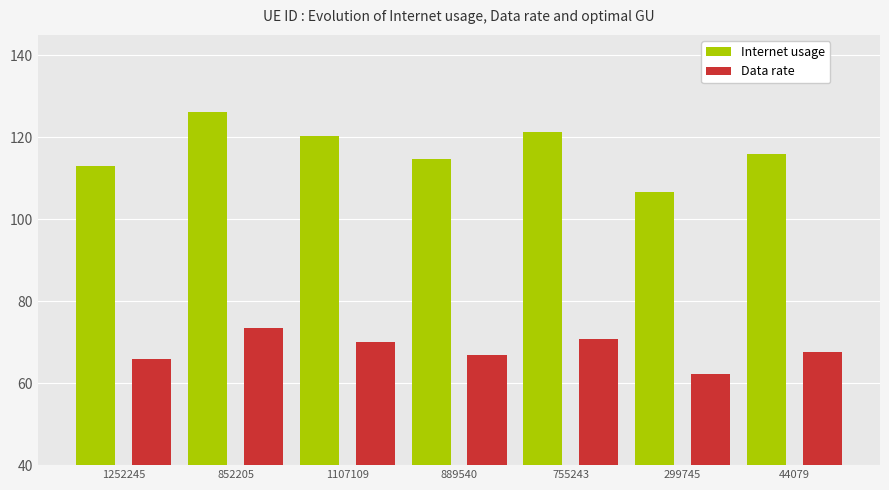

What is the difference between the Internet usage values at 299745 and 889540?

8.0